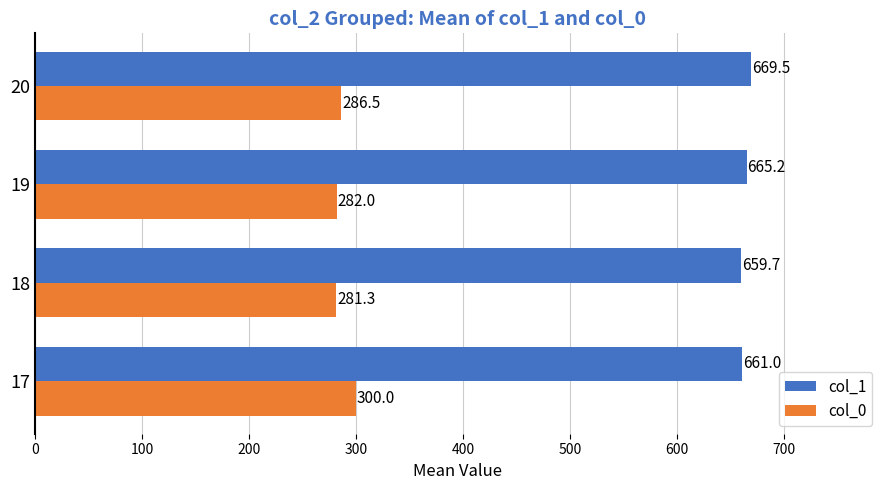

The col_0 series shows 286.5 at 20. True or false?

True